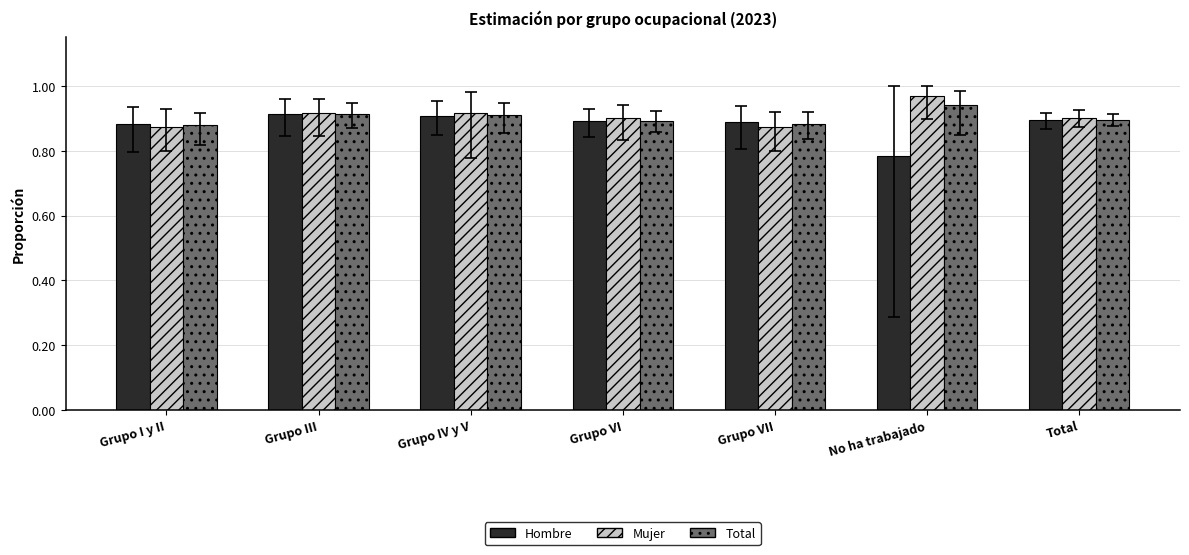

The value of Mujer at Grupo I y II is 0.4. True or false?

False